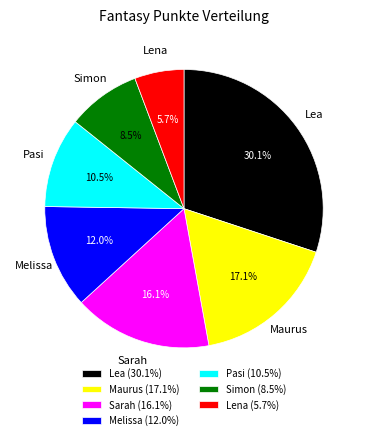

How much of the chart is everything except Melissa?

88.0%